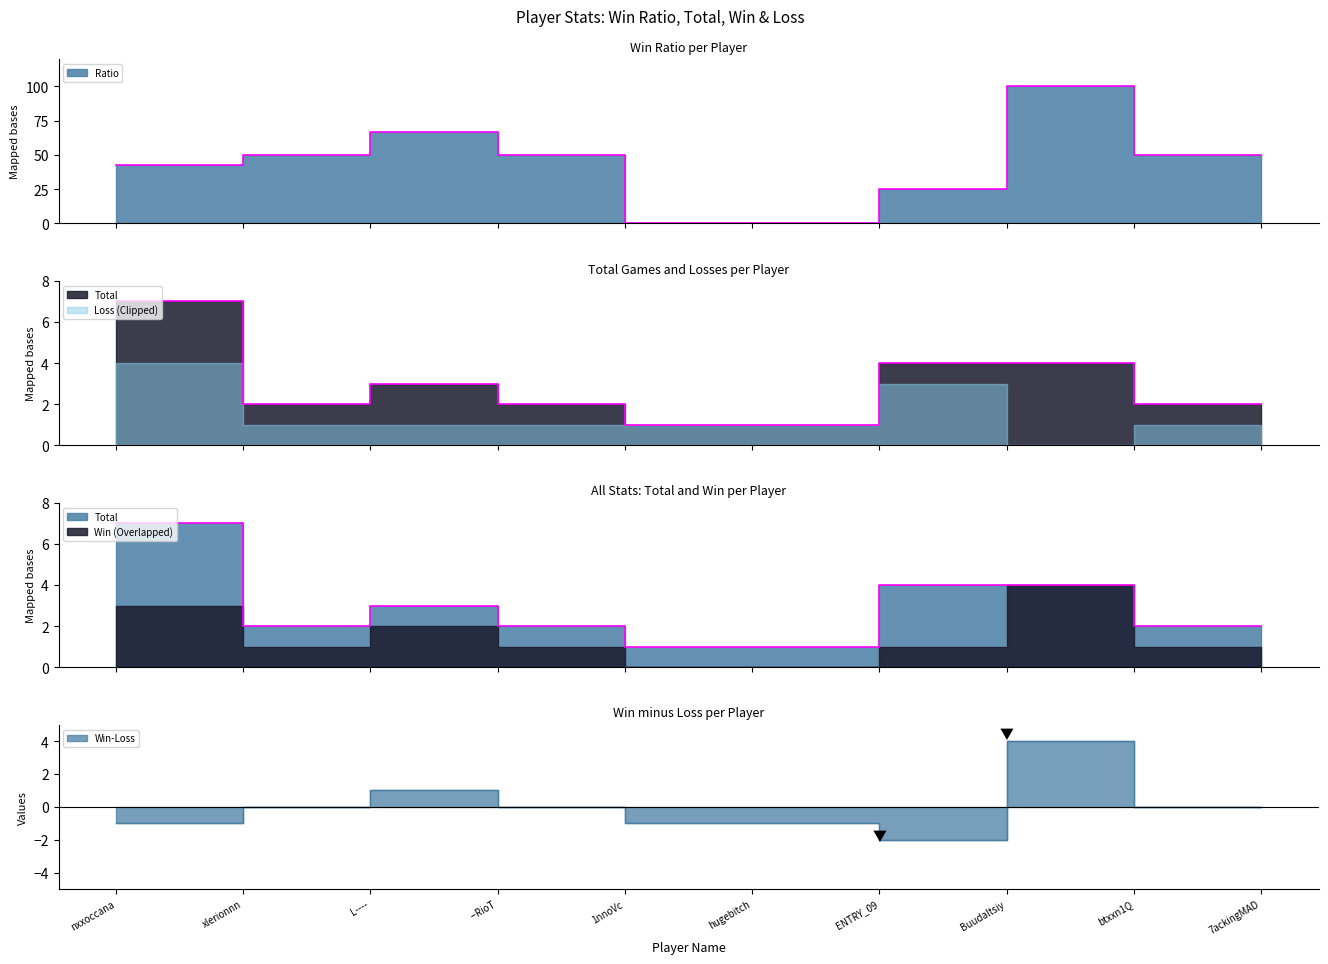

At which category is the sum across all series the highest?

Buudaltsiy